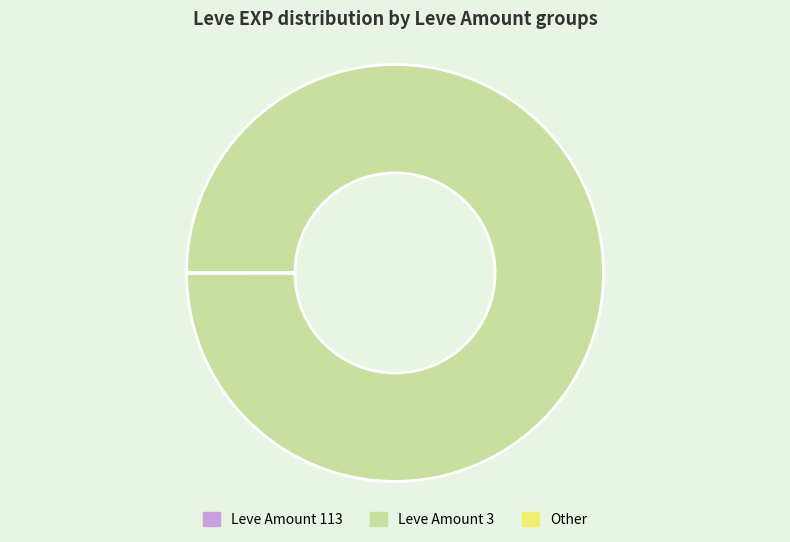

Which category has the biggest portion of the pie?

Leve Amount 3